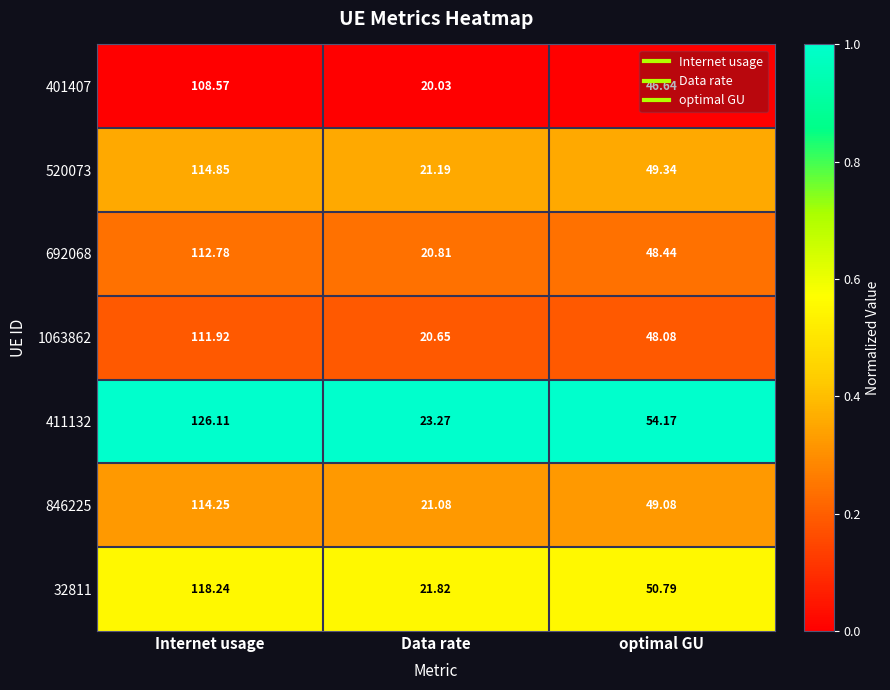

Which label corresponds to the smallest value in the chart?

Data rate